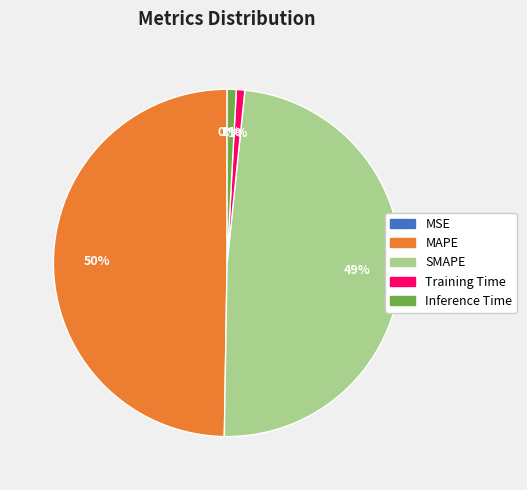

To the nearest percent, what portion does Inference Time represent?

1%